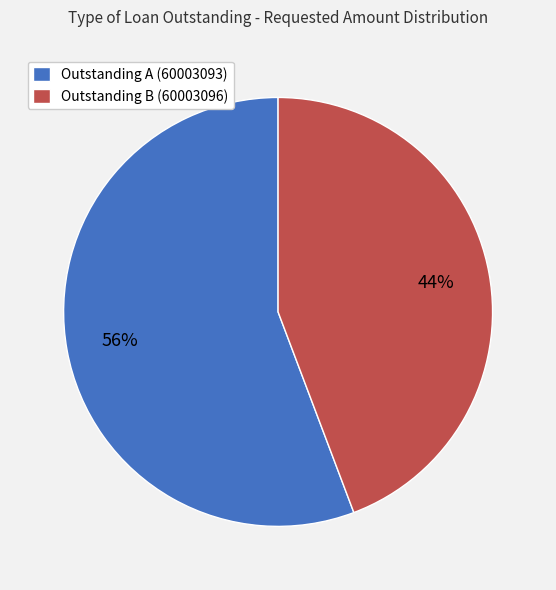

Which category has the biggest portion of the pie?

Outstanding A (60003093)